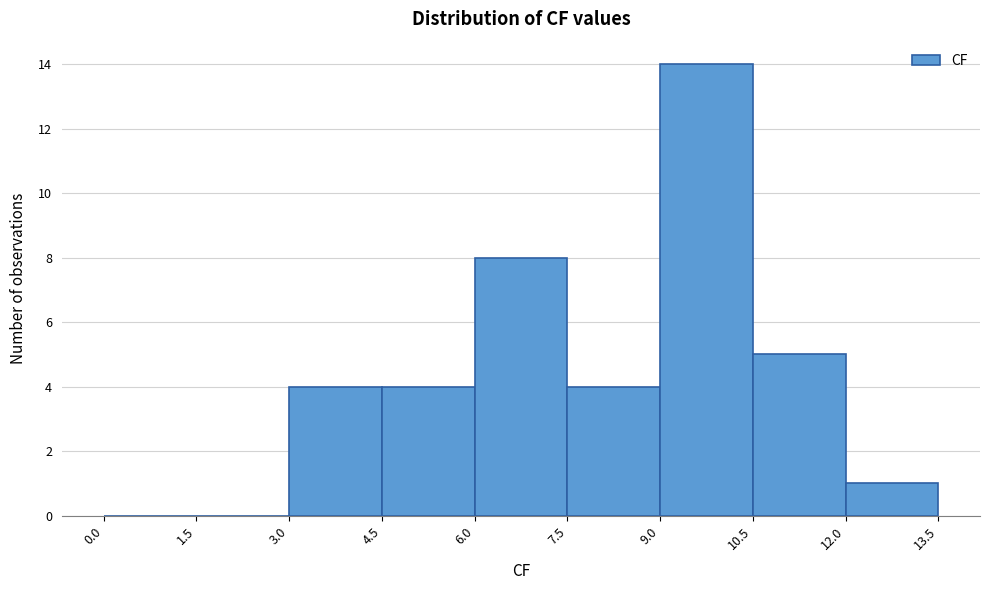

Over which range of the x-axis is the bar tallest?

9.0 to 10.5